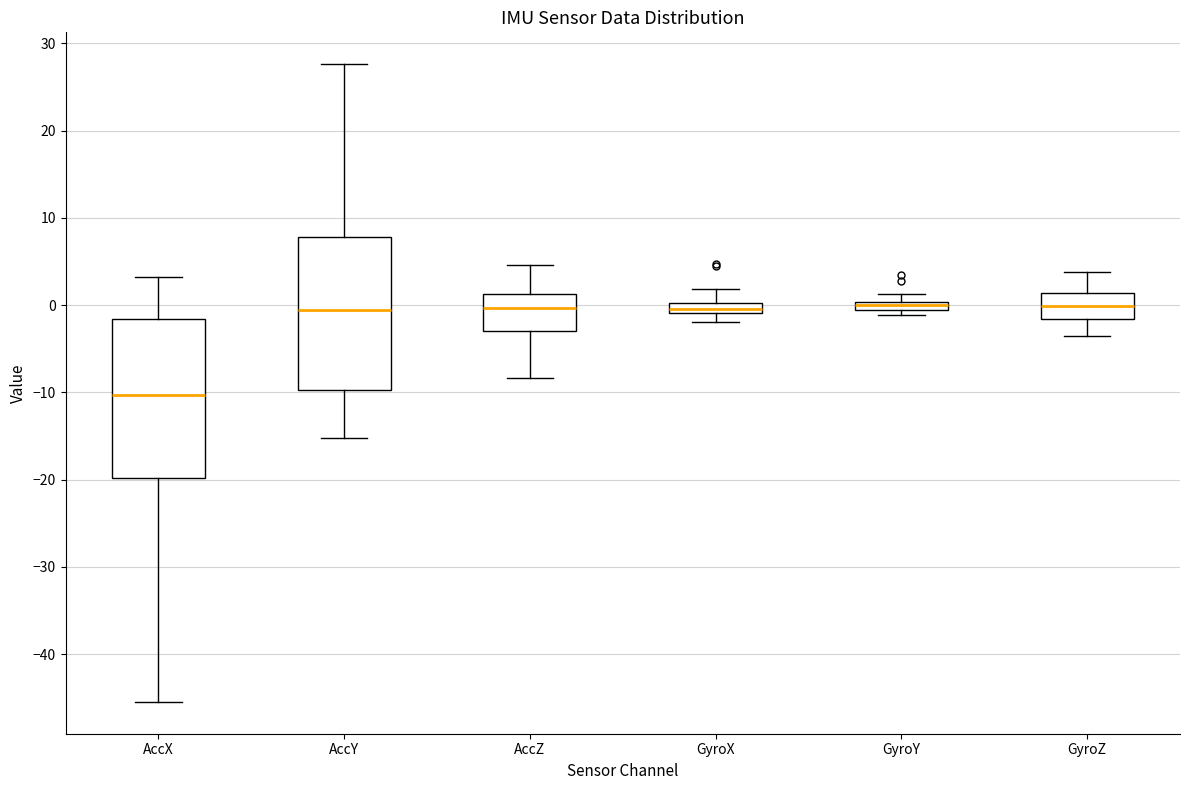

Where is the lower edge of the box for GyroY on the y-axis? The values are not printed on the chart, so give them approximately, as read against the axis.

-1